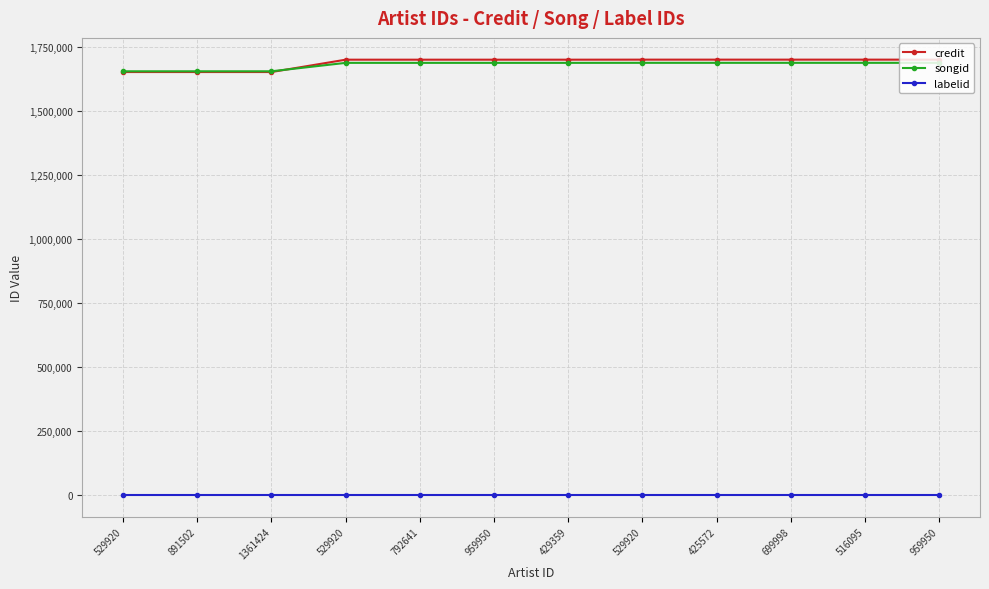

What are all the series names shown in the legend?

credit, songid, labelid